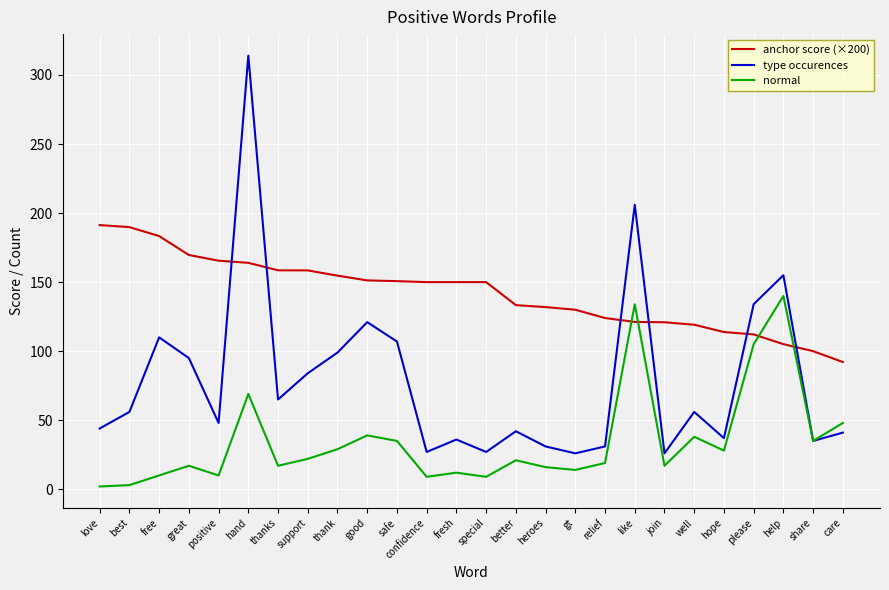

What position from the left is heroes?

16